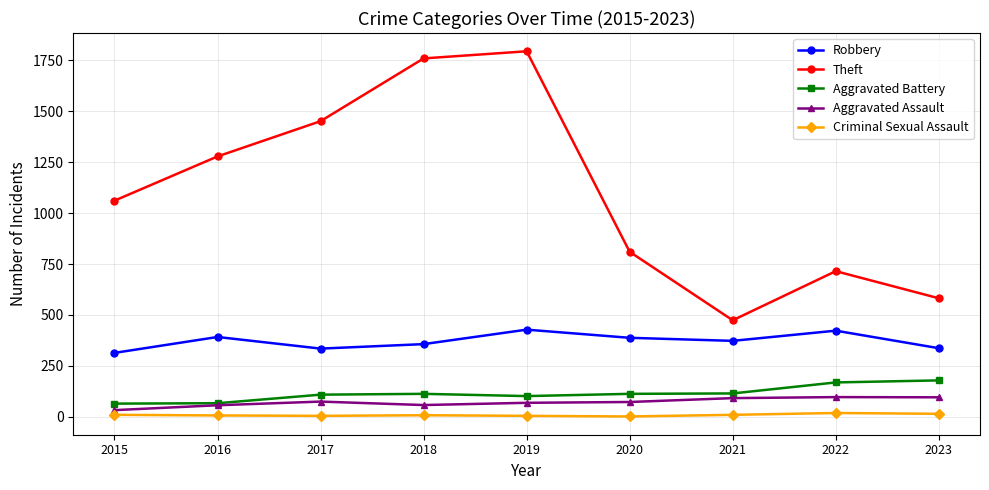

What is the sum of all Aggravated Assault values?

650